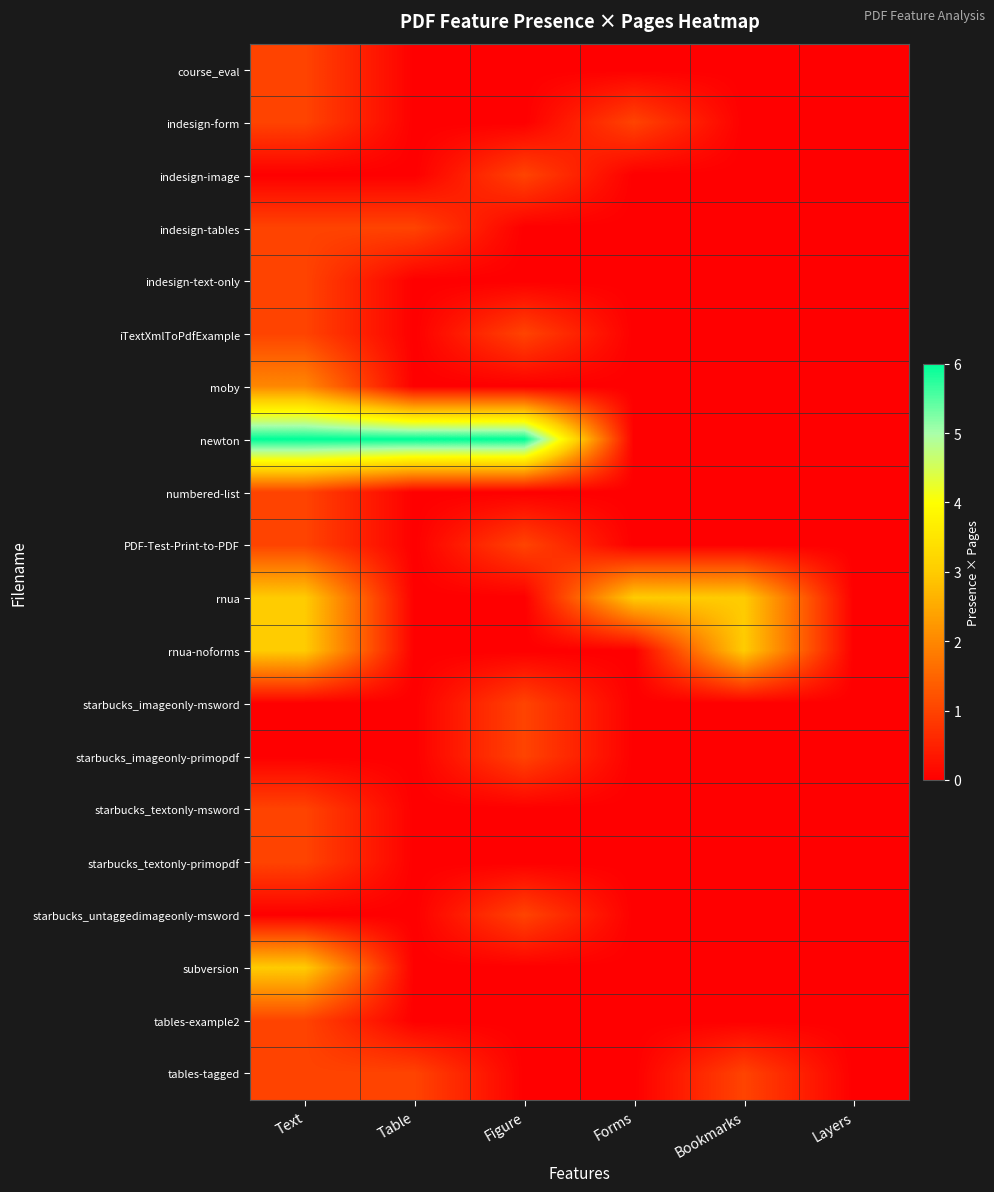

At how many categories does at least one series exceed 0?

5